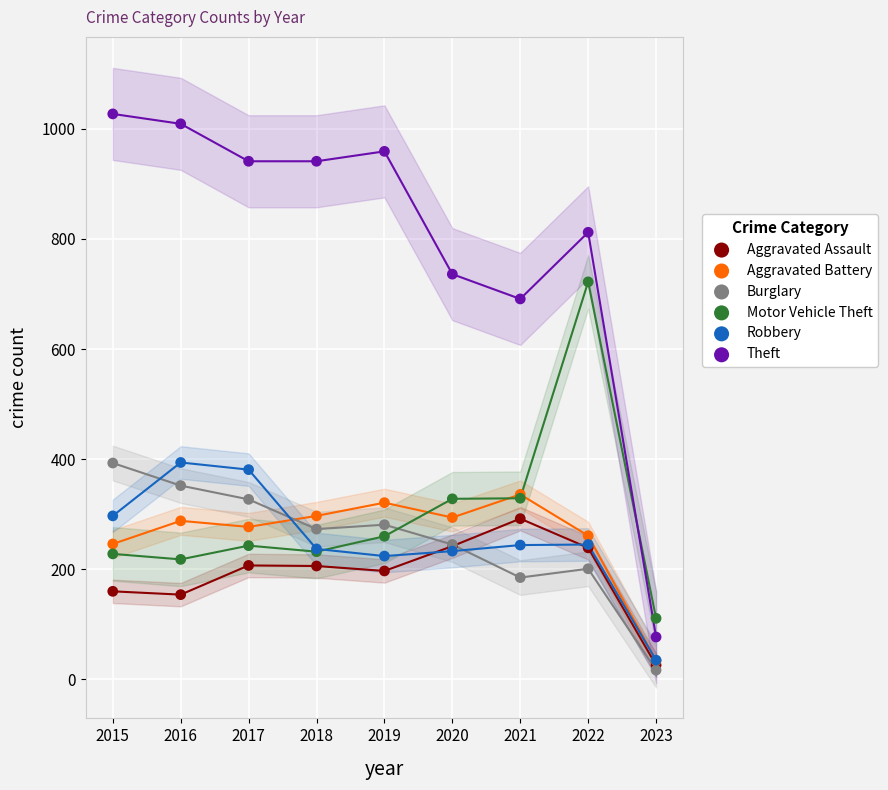

What are all the series names shown in the legend?

Aggravated Assault, Aggravated Battery, Burglary, Motor Vehicle Theft, Robbery, Theft